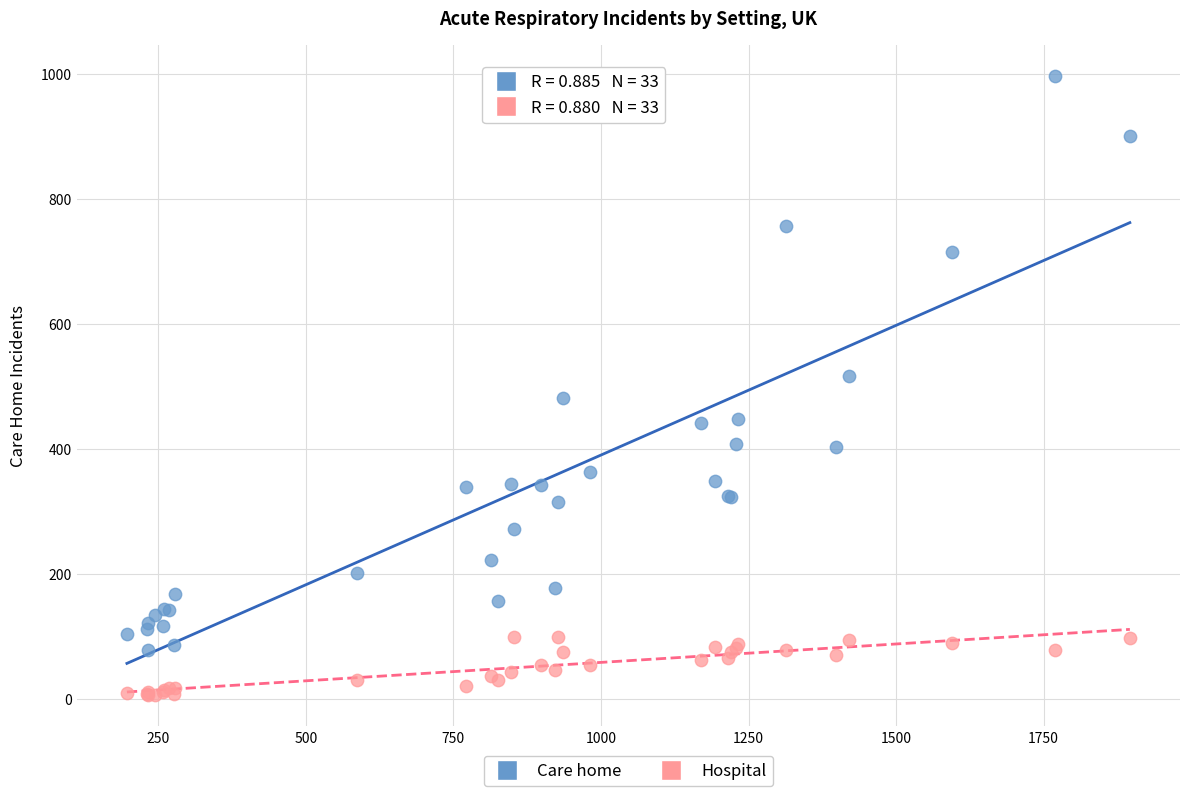

In the Care home series, what Y value is closest to 537?

517